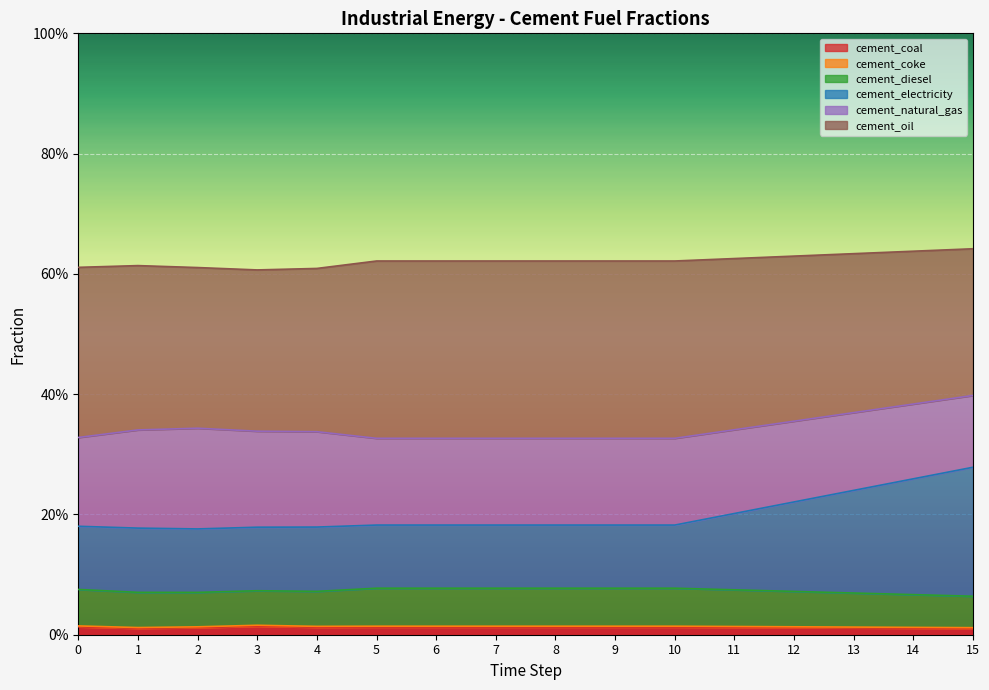

True or false: frac_inen_energy_cement_coke has a value of 0.0 at 1.

False